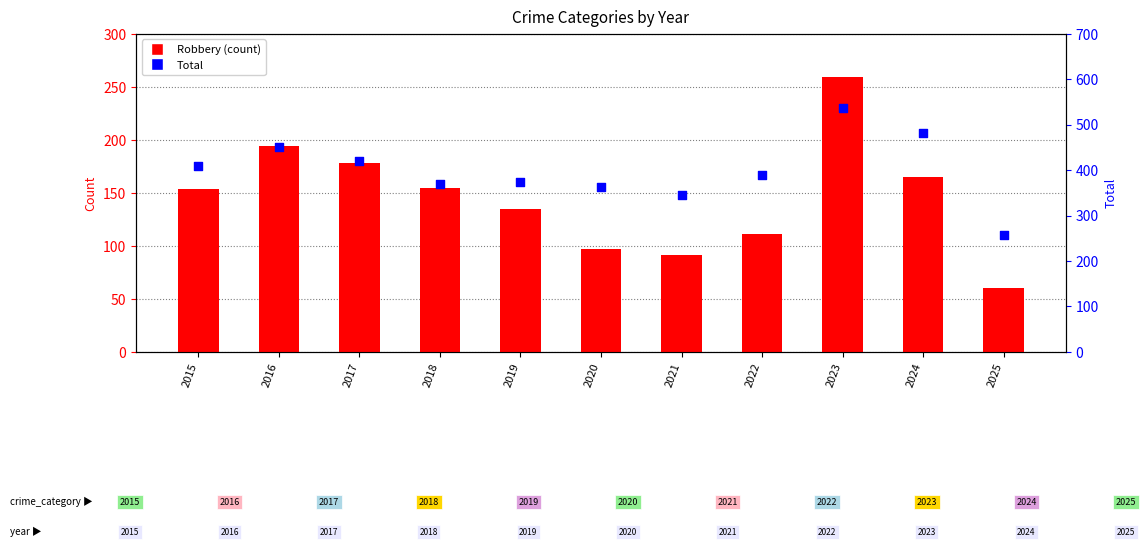

Which series contains the highest Y value?

Total